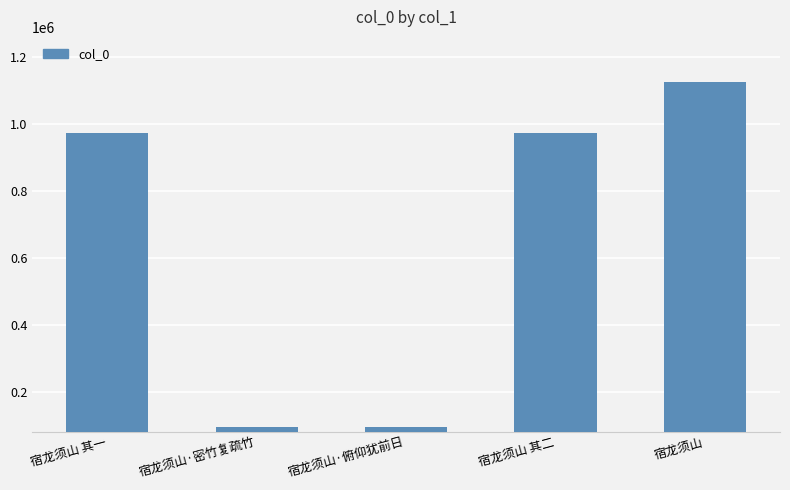

Is it true that the value at 宿龙须山 is 1123800?

True